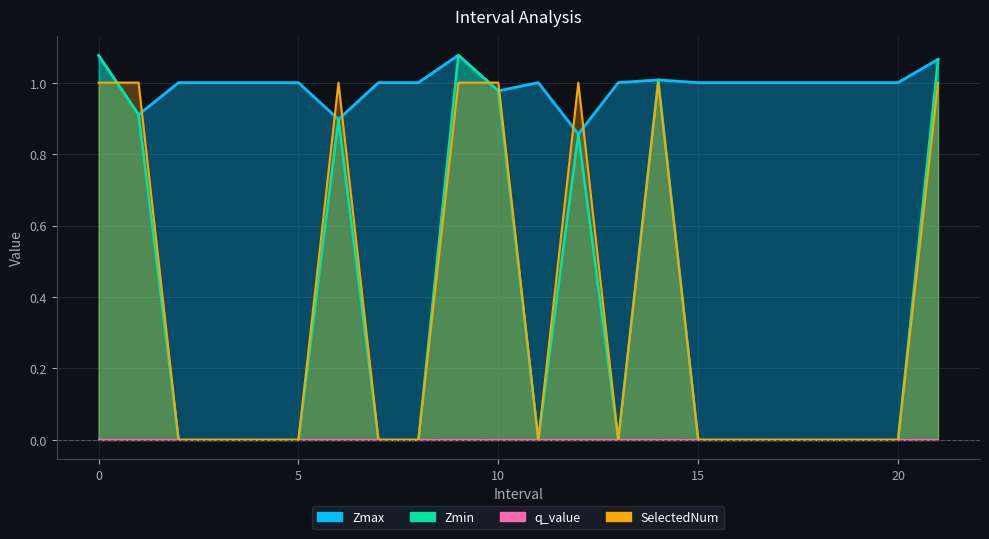

True or false: SelectedNum has a value of 0.7 at 0.0.

False